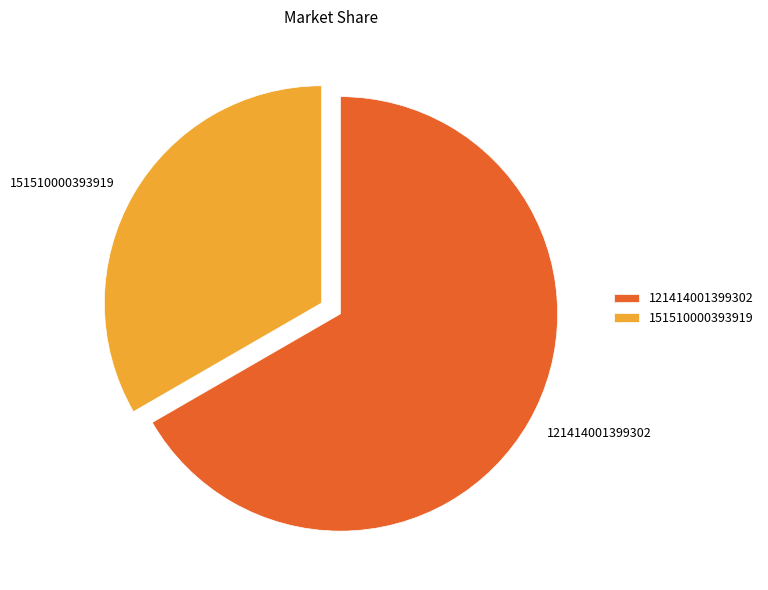

What is the smallest slice in the pie chart?

151510000393919